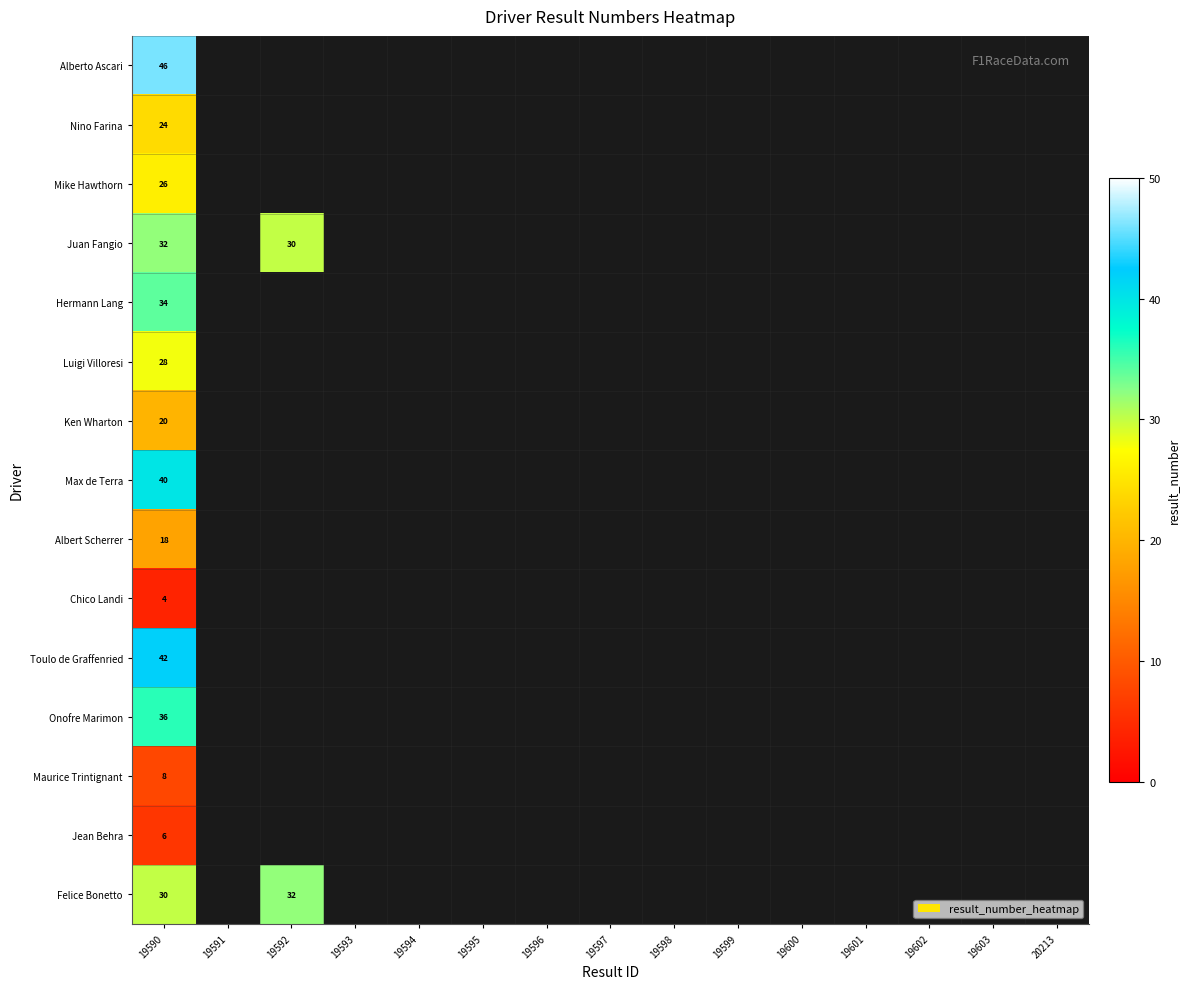

What is the smallest value displayed?

4.0